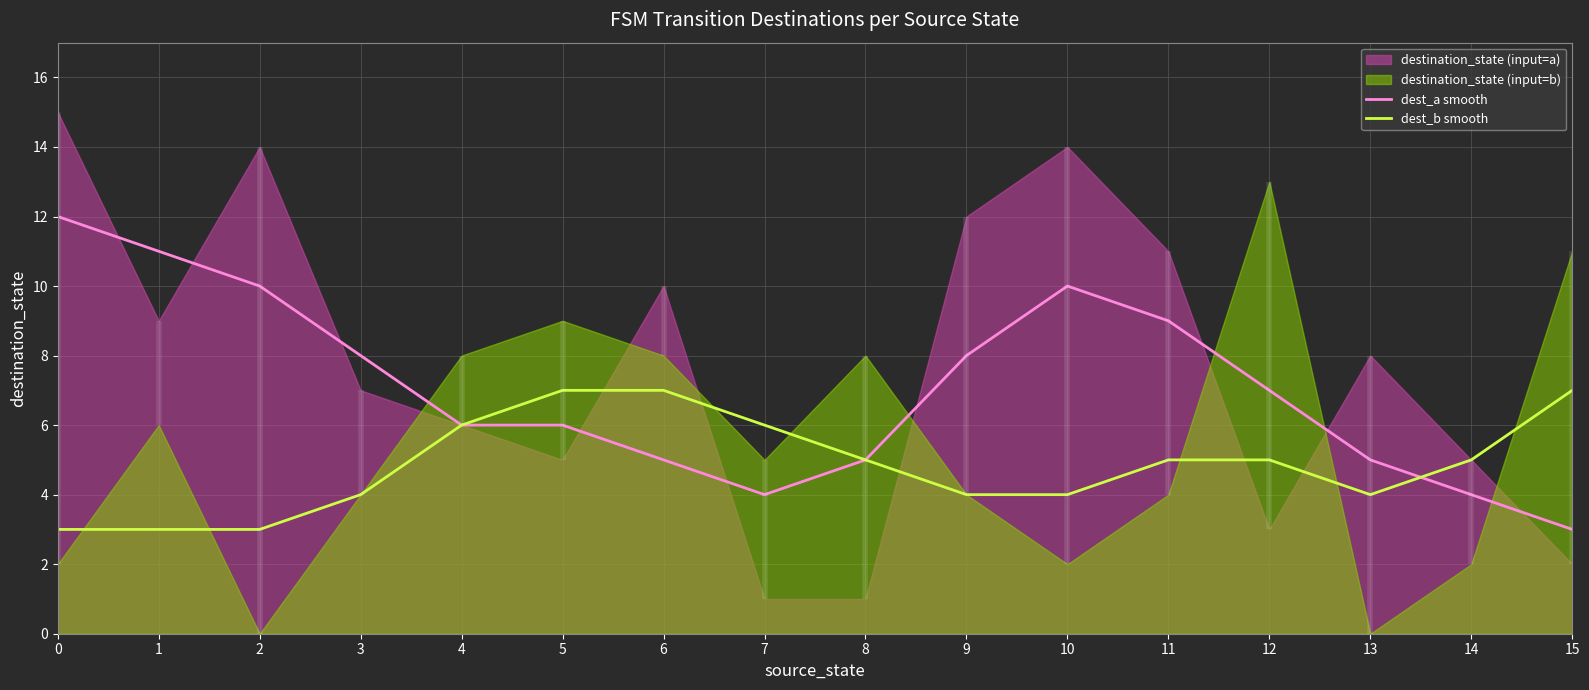

Is the value of dest_a smooth at 14 greater than the value of dest_b smooth at 12?

No